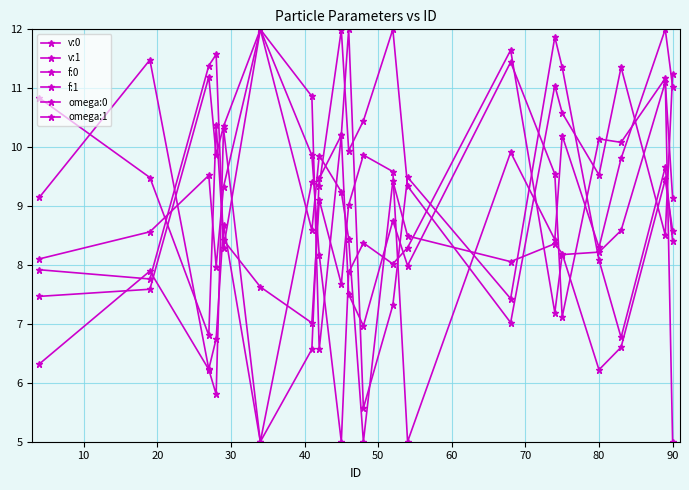

How many lines are shown in the chart?

6